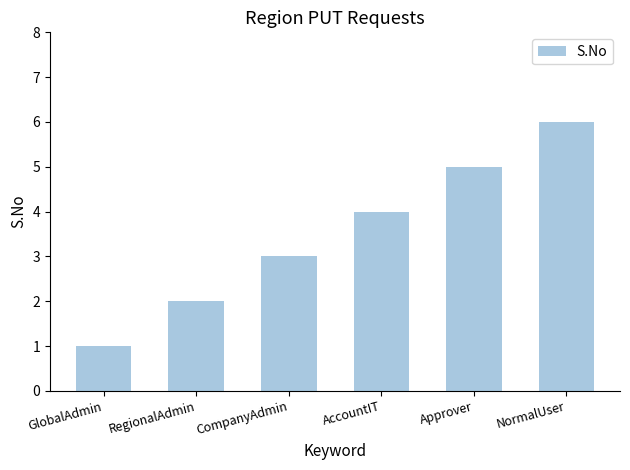

How many series are shown in this chart?

1